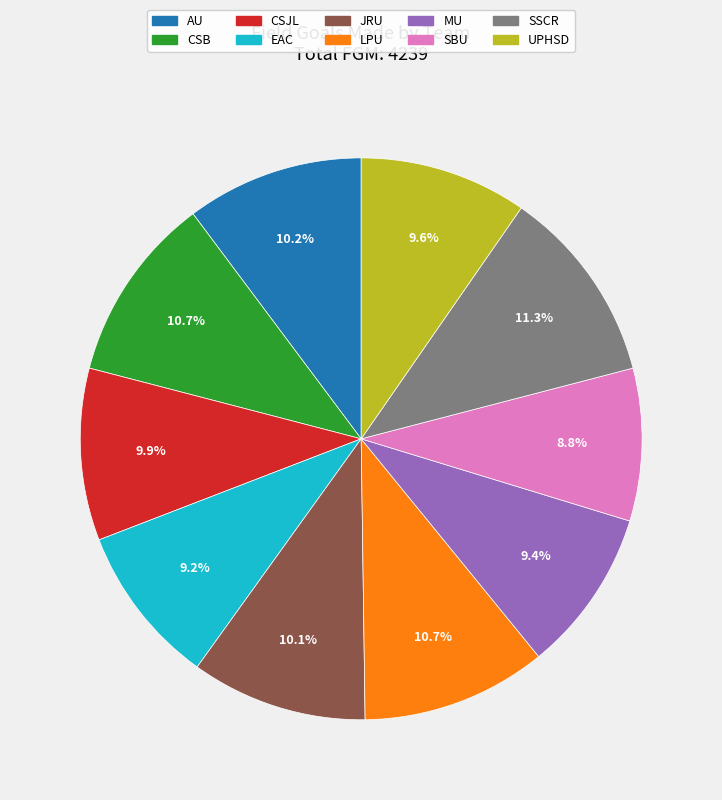

The JRU slice represents 10% of the pie. True or false?

True